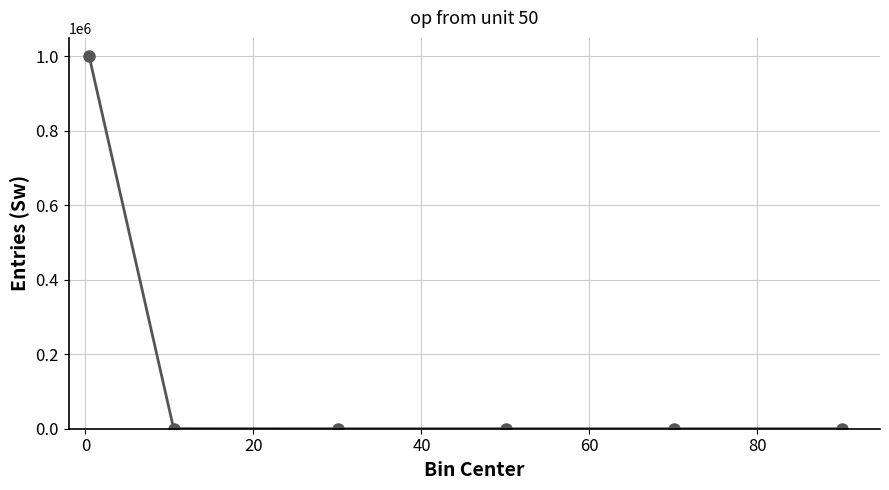

What is the difference between the maximum and minimum values?

999662